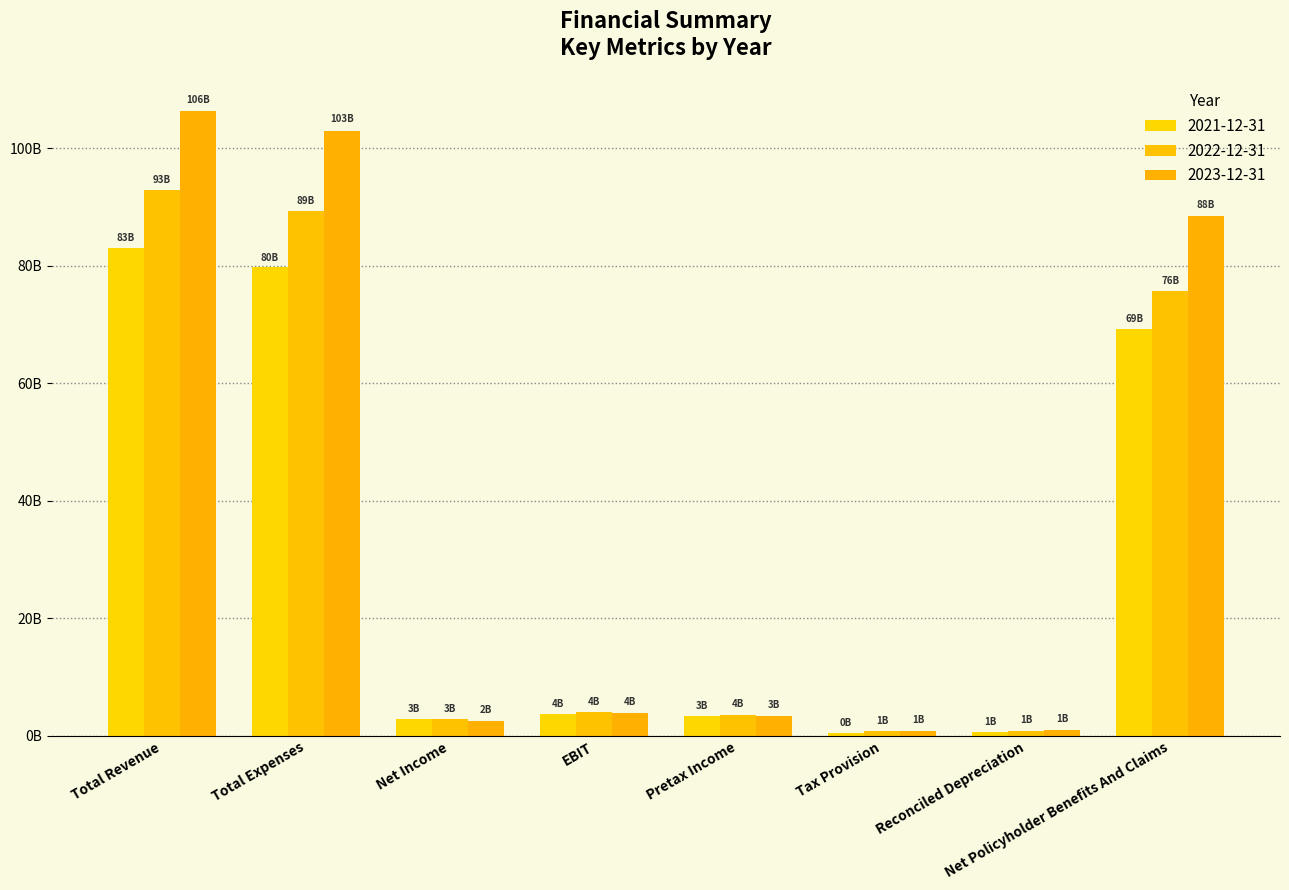

Where does the 2023-12-31 series first go above 3876000000?

Total Revenue